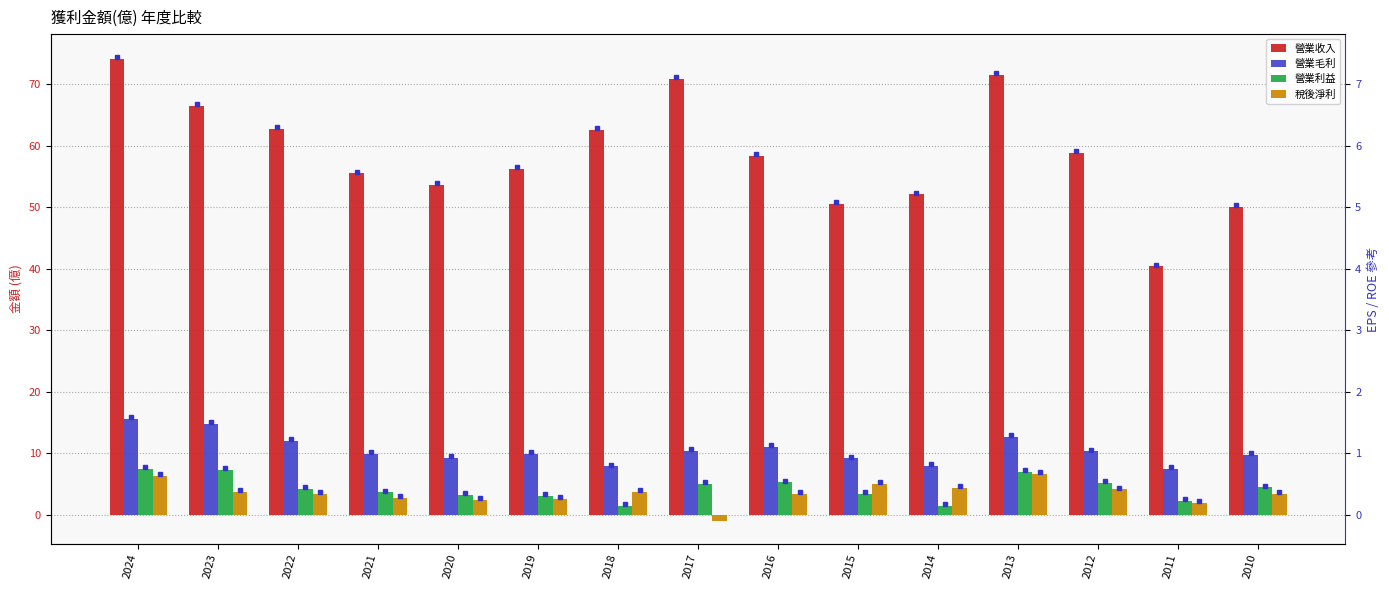

Reading right to left, list all the values displayed in this chart.

營業收入: 50.1	40.4	58.8	71.5	52.1	50.6	58.3	70.9	62.6	56.3	53.6	55.5	62.7	66.5	74.1
營業毛利: 9.7	7.4	10.3	12.6	7.9	9.2	11.0	10.4	7.9	9.9	9.2	9.9	12.0	14.8	15.6
營業利益: 4.5	2.3	5.2	7.0	1.4	3.4	5.2	5.0	1.5	3.1	3.2	3.6	4.2	7.2	7.5
稅後淨利: 3.4	1.9	4.1	6.7	4.4	5.0	3.4	-0.9	3.8	2.5	2.4	2.7	3.4	3.7	6.3